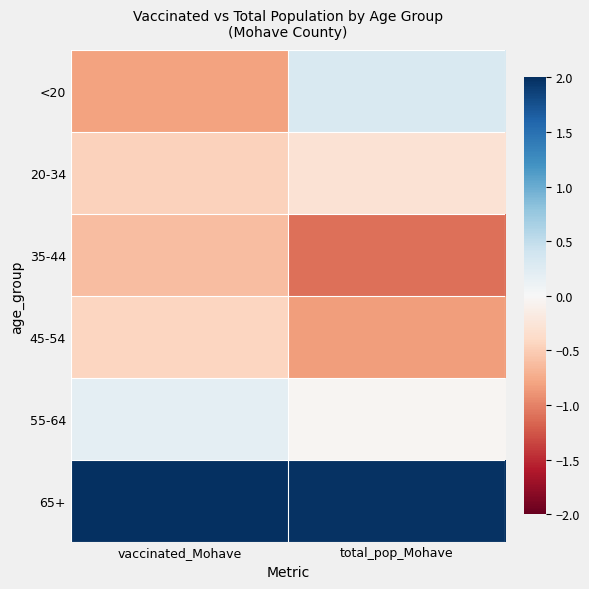

At how many categories does at least one series exceed 1?

2